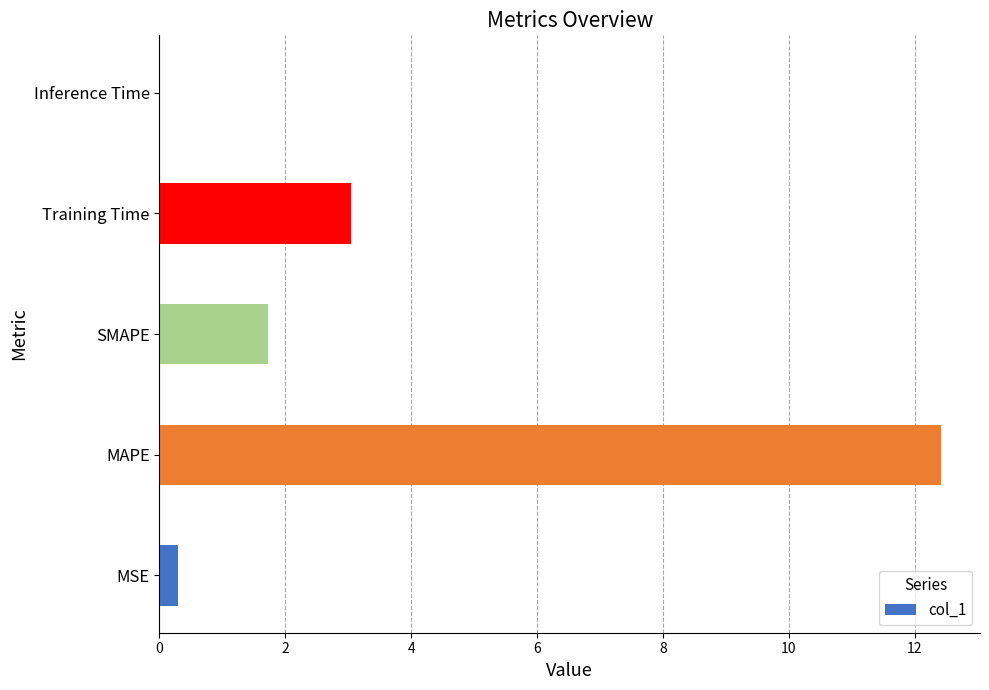

What is the approximate value at SMAPE?

1.7